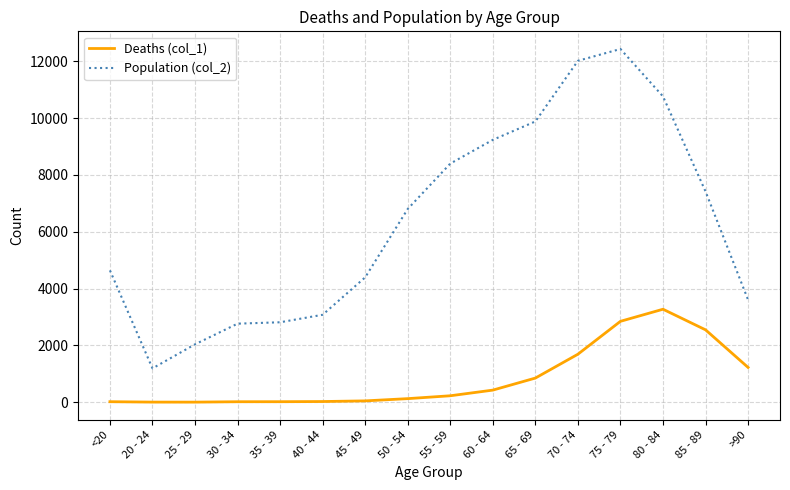

What is the total value across all series at 65 - 69?

10733